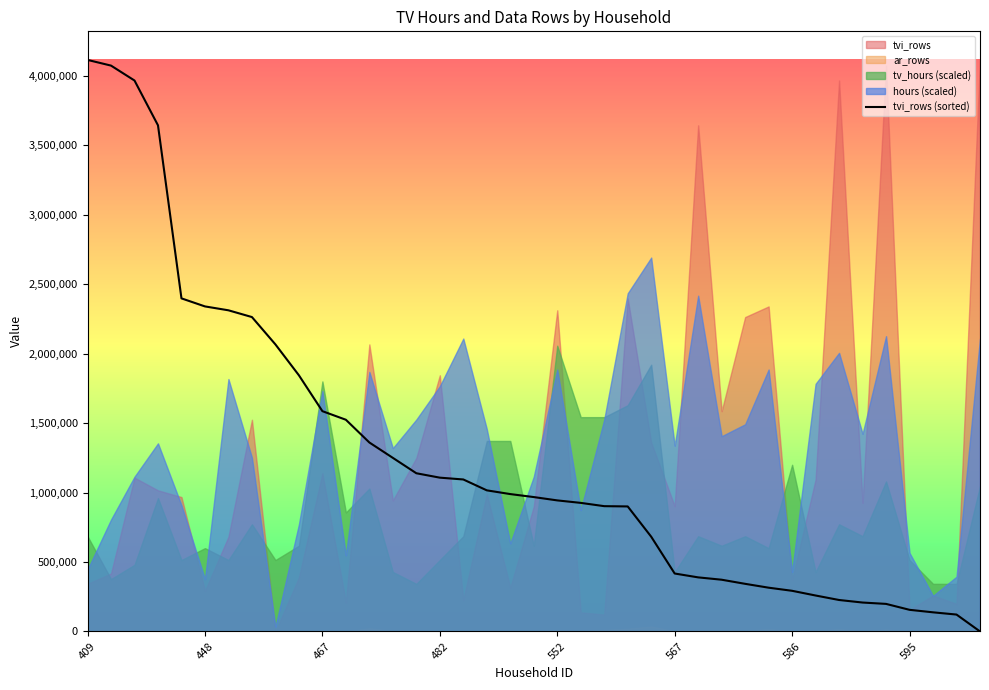

What is the label of the 7th point from the right?

32